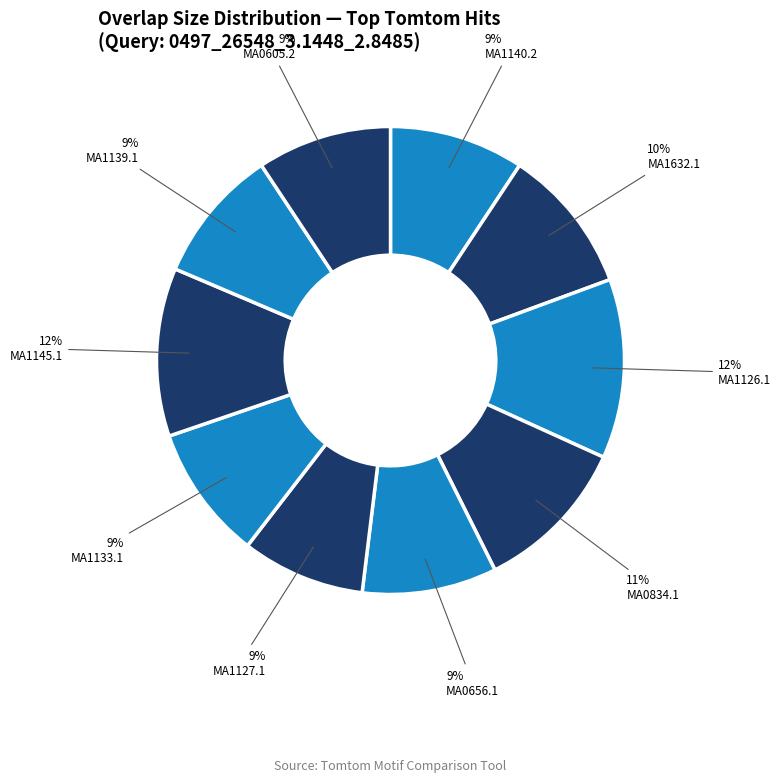

True or false: MA0834.1 accounts for 22% of the total.

False